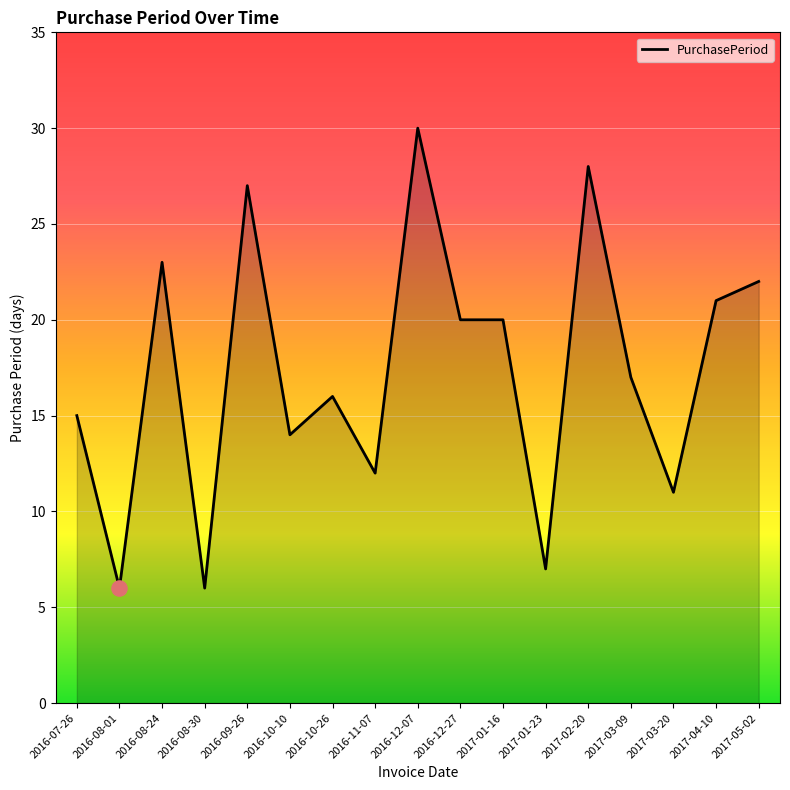

Which has a higher value, 2016-09-26 or 2017-03-20?

2016-09-26